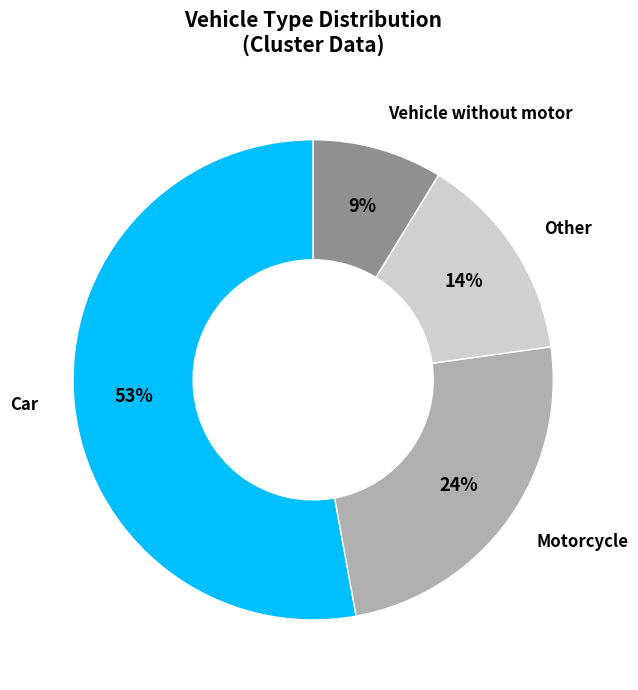

Approximately how many times larger is the value at Other compared to Car?

0.3